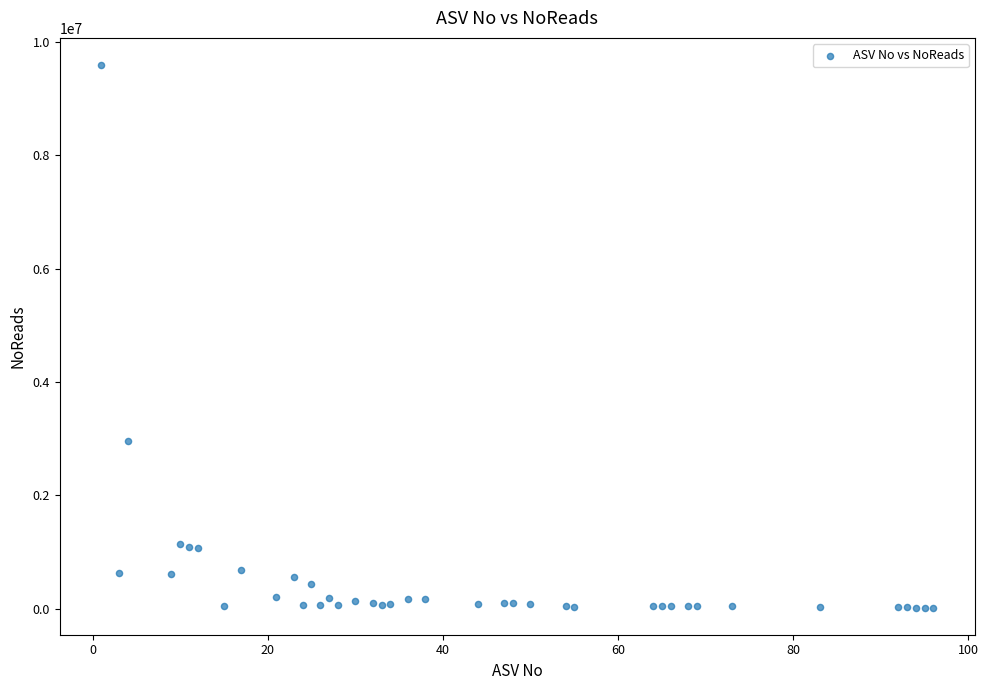

What Y value in the scatter plot is closest to 4807237?

2956789